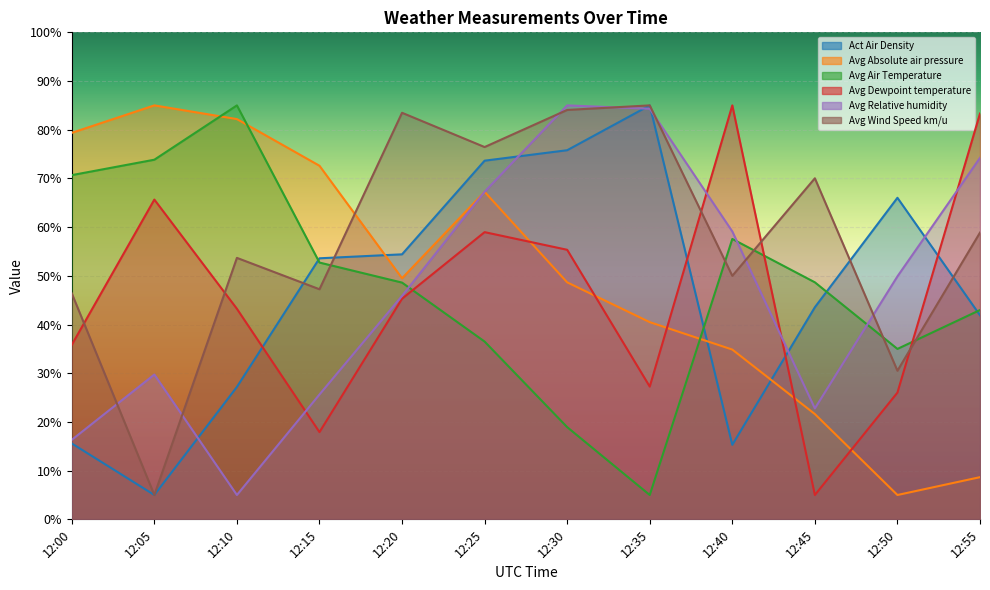

How many categories are shown in the chart?

12